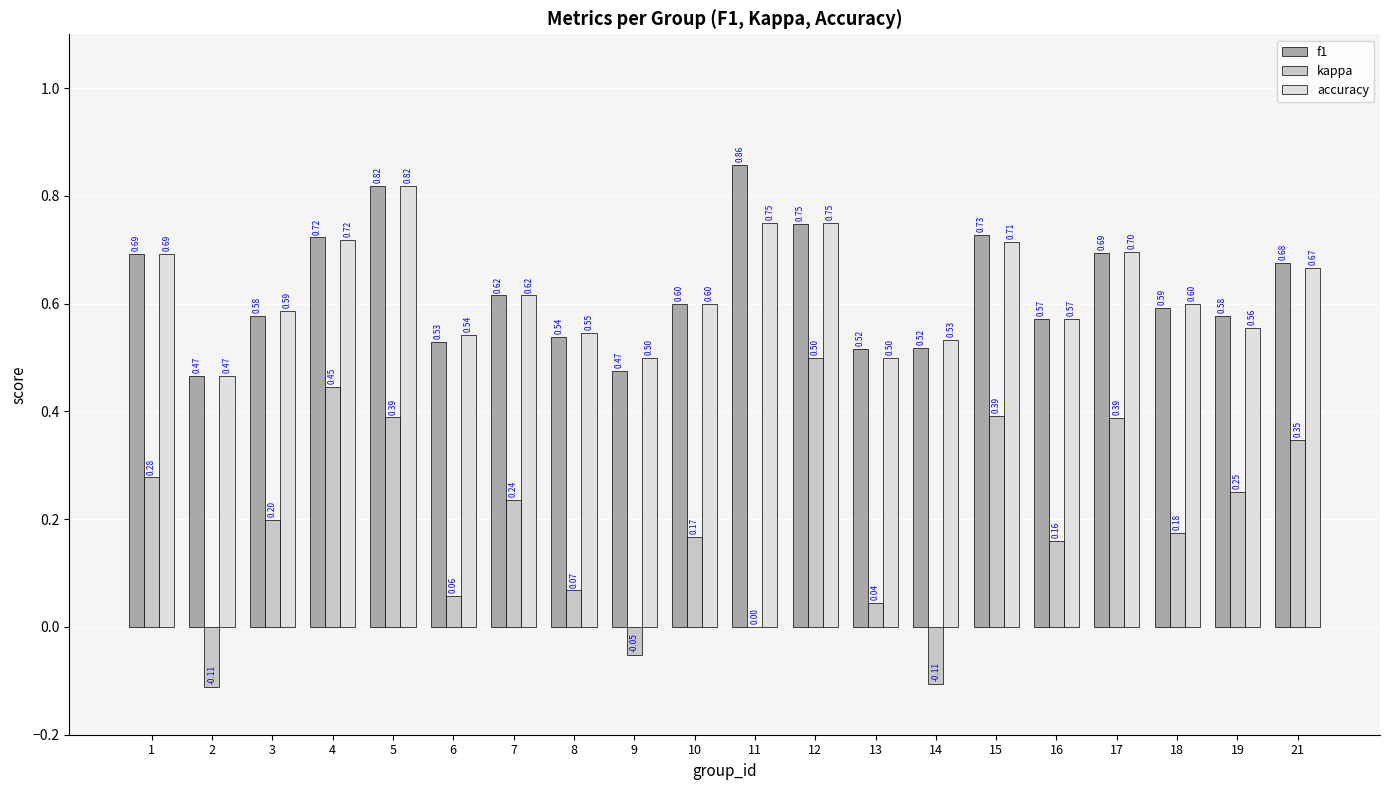

How many distinct data groups are displayed?

3